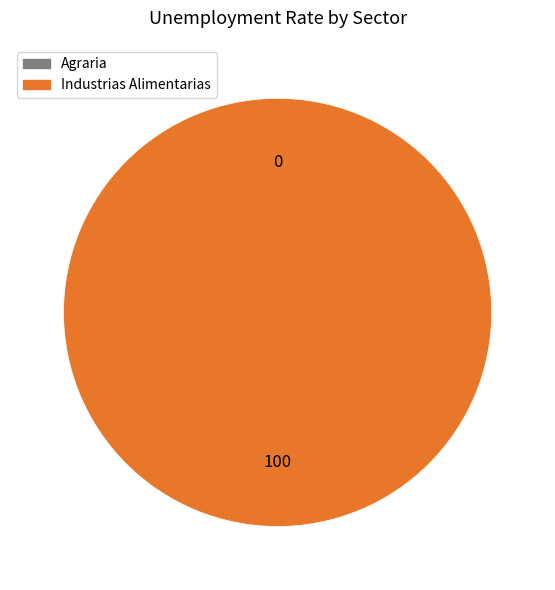

True or false: Industrias Alimentarias accounts for 90% of the total.

False